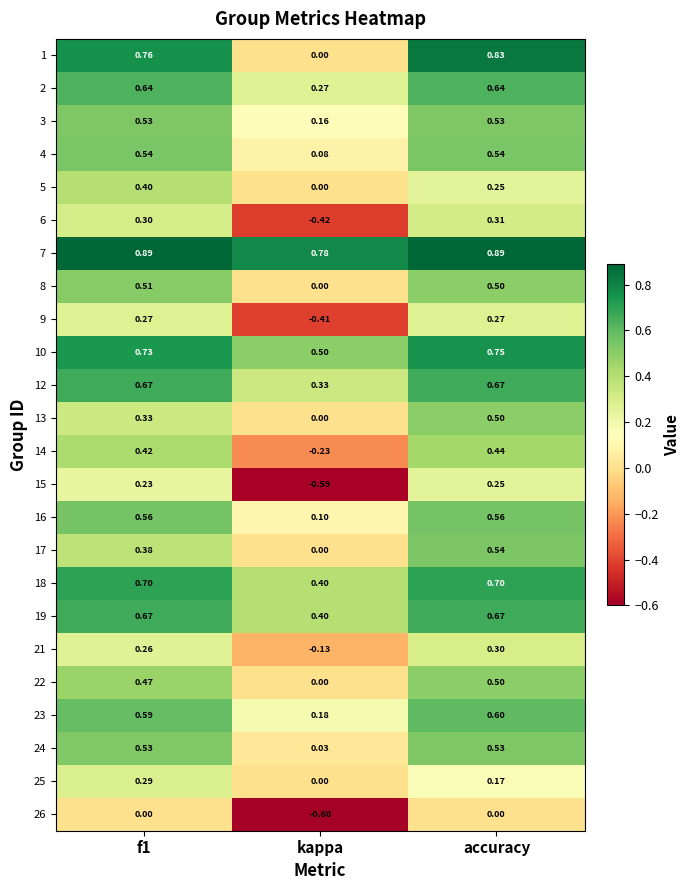

Is the value of 10 at kappa greater than the value of 9 at accuracy?

Yes